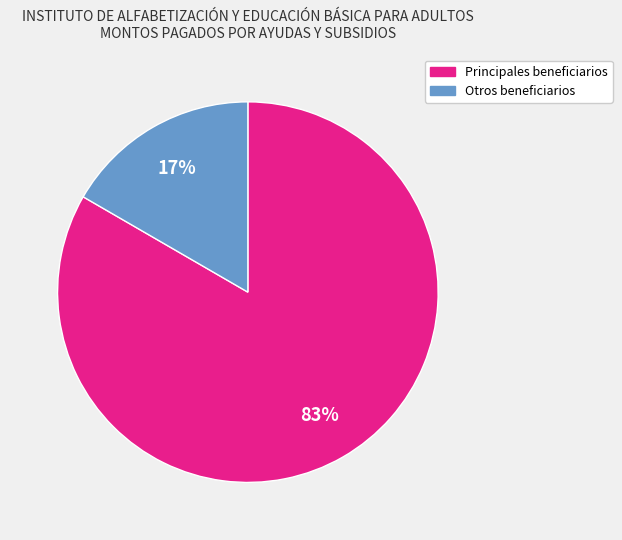

Is there a majority slice in this chart?

Yes